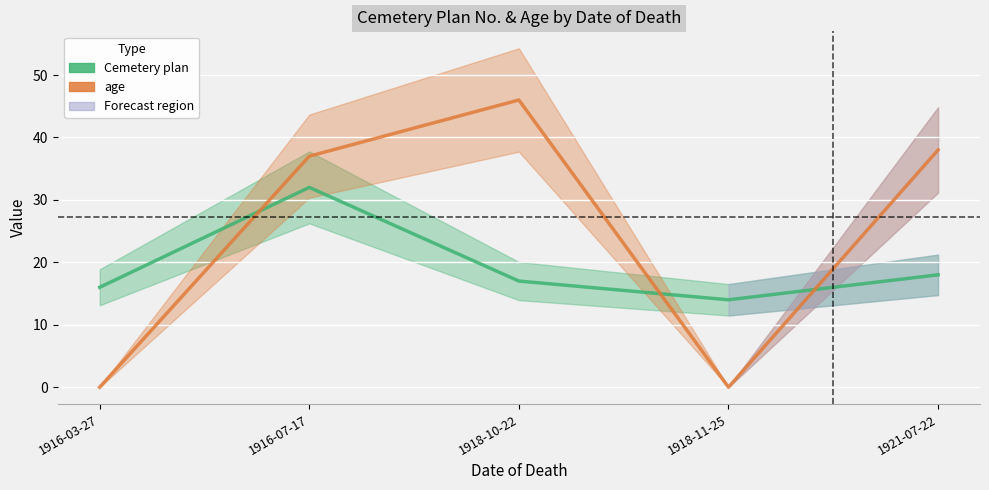

How many values in the age series are below 37?

2